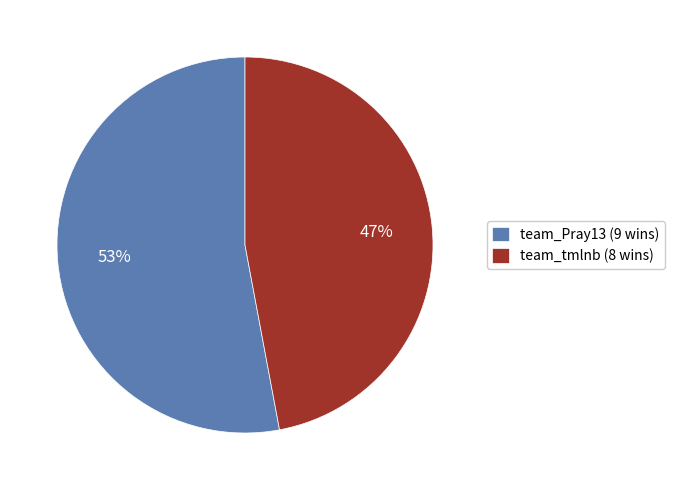

Is the sum of team_Pray13 (9 wins) and team_tmlnb (8 wins) greater than half?

Yes